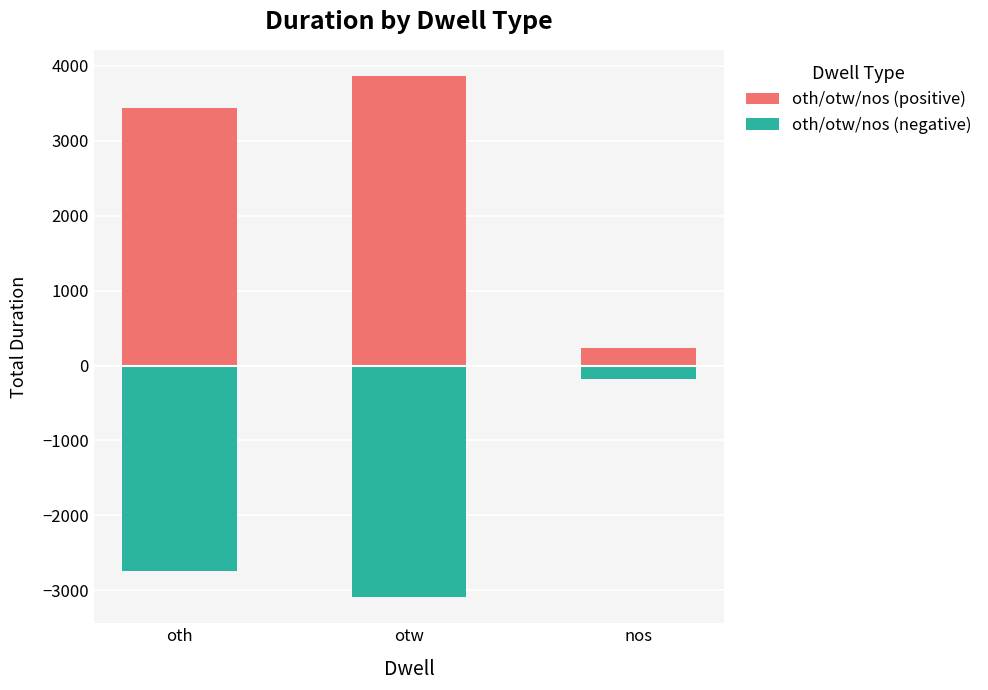

The value of oth/otw/nos (positive) at otw is 2250.8. True or false?

False